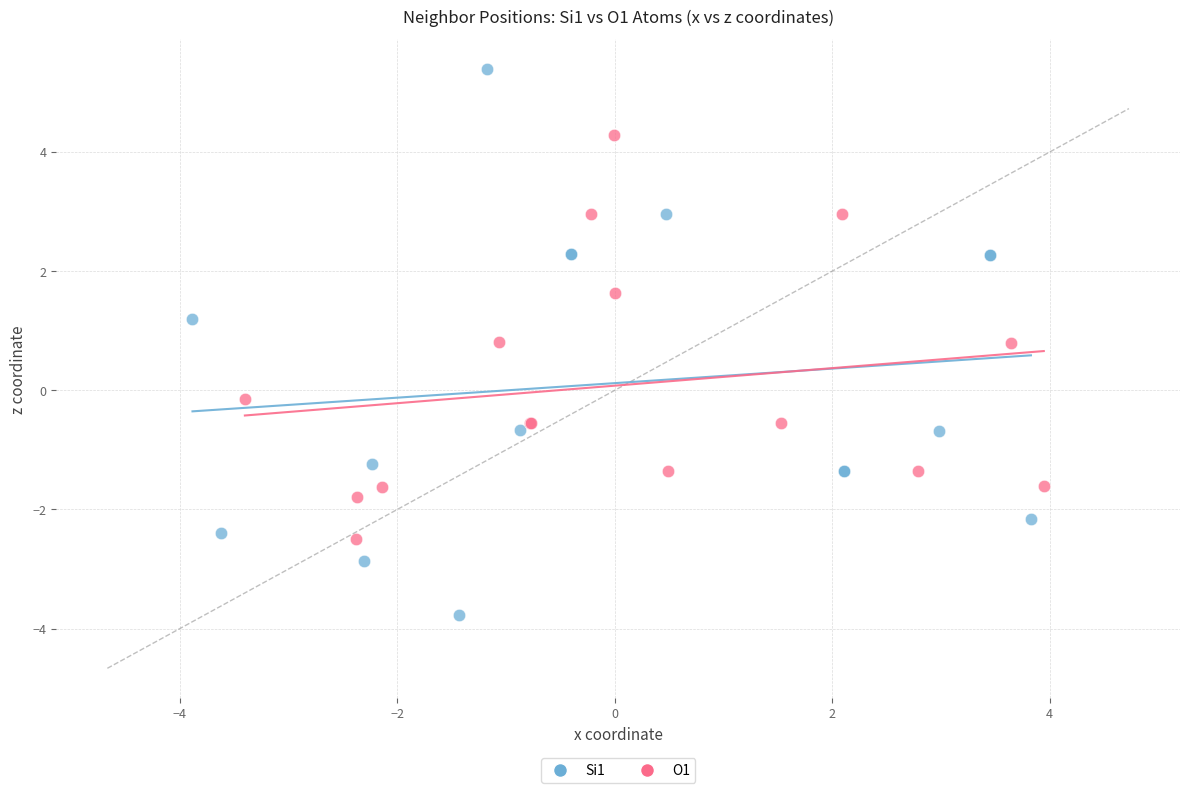

Which series has the widest spread of Y values?

Si1